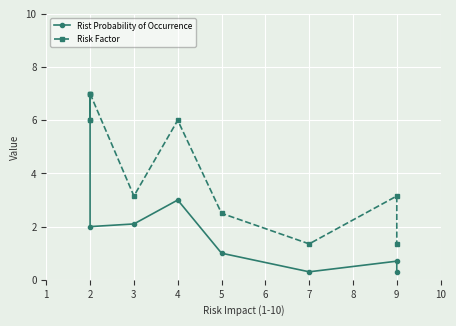

Which series has the largest range (max minus min)?

Rist Probability of Occurrence